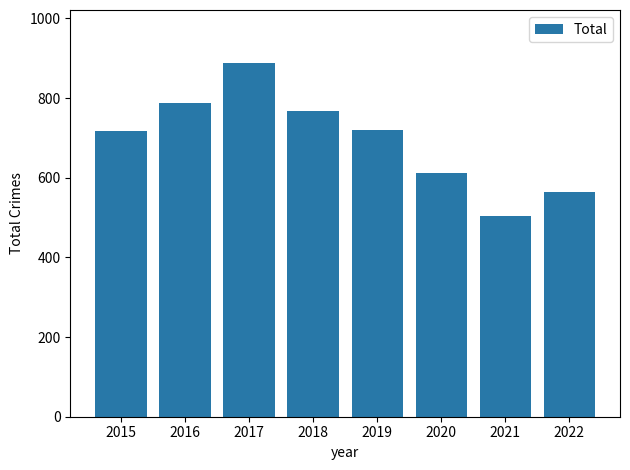

What is the ratio of the value at 2019 to the value at 2017?

0.8